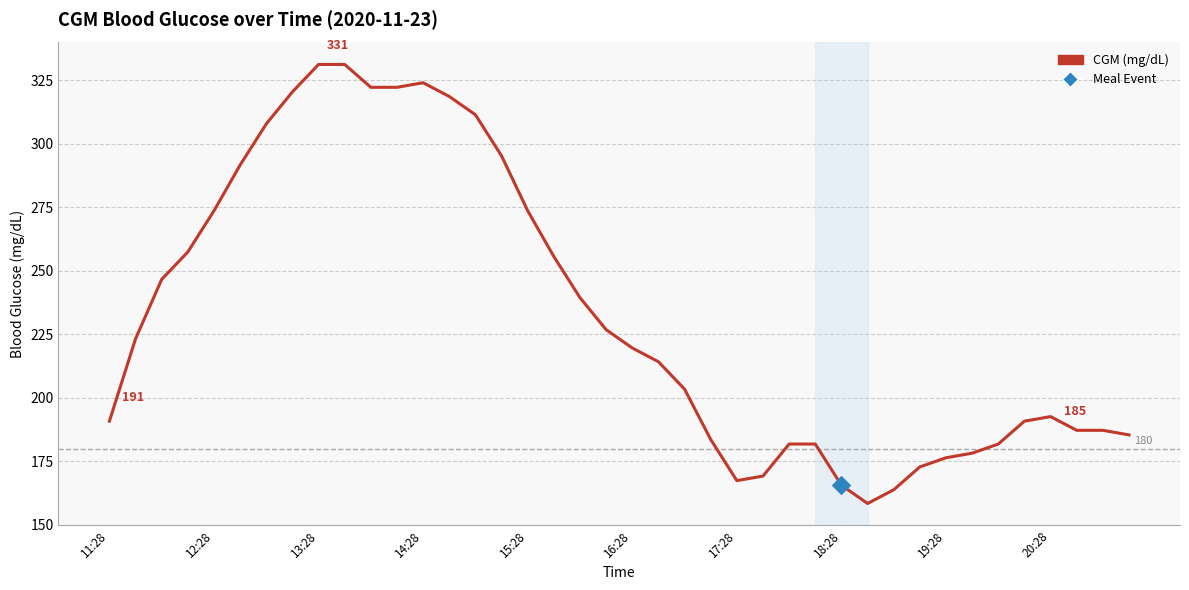

What is the difference between the maximum and minimum values?

172.8